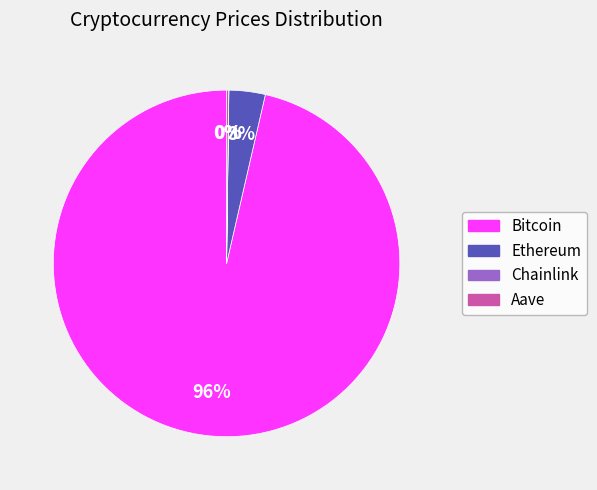

Which category accounts for the majority?

Bitcoin